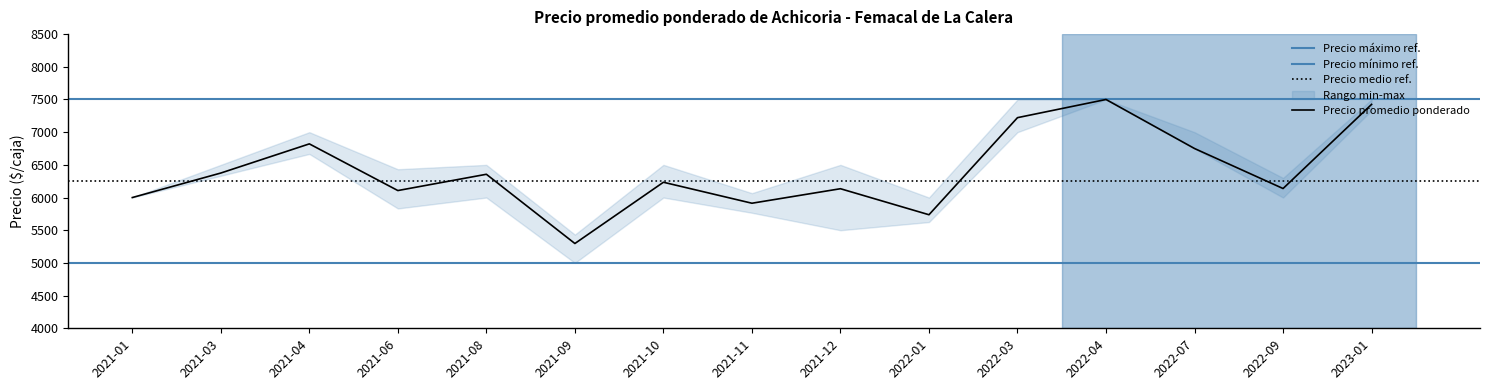

List the series in order of their overall mean, highest first.

Precio máximo, Precio promedio ponderado, Precio mínimo